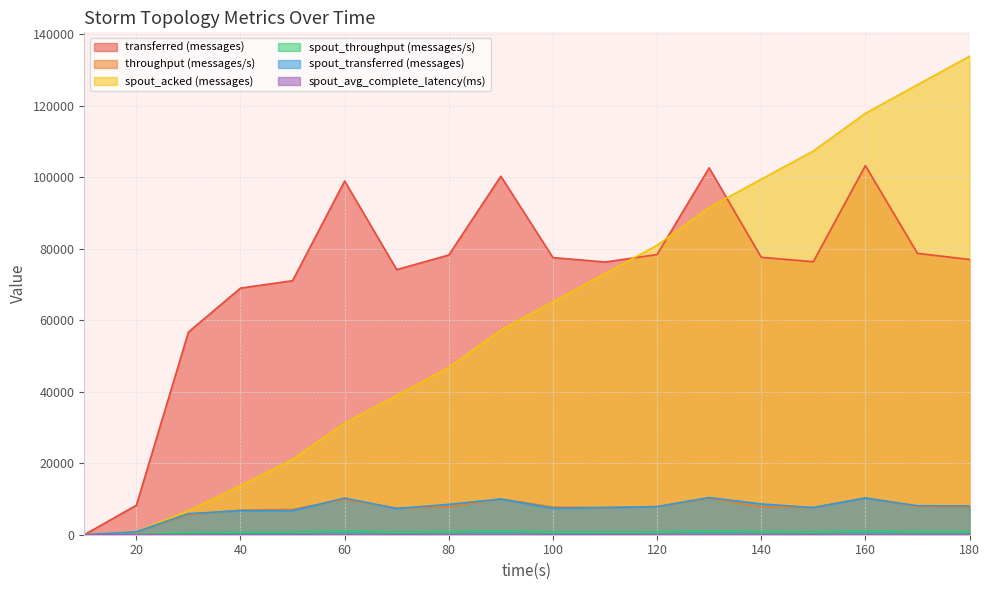

Count the number of data series in this chart.

6